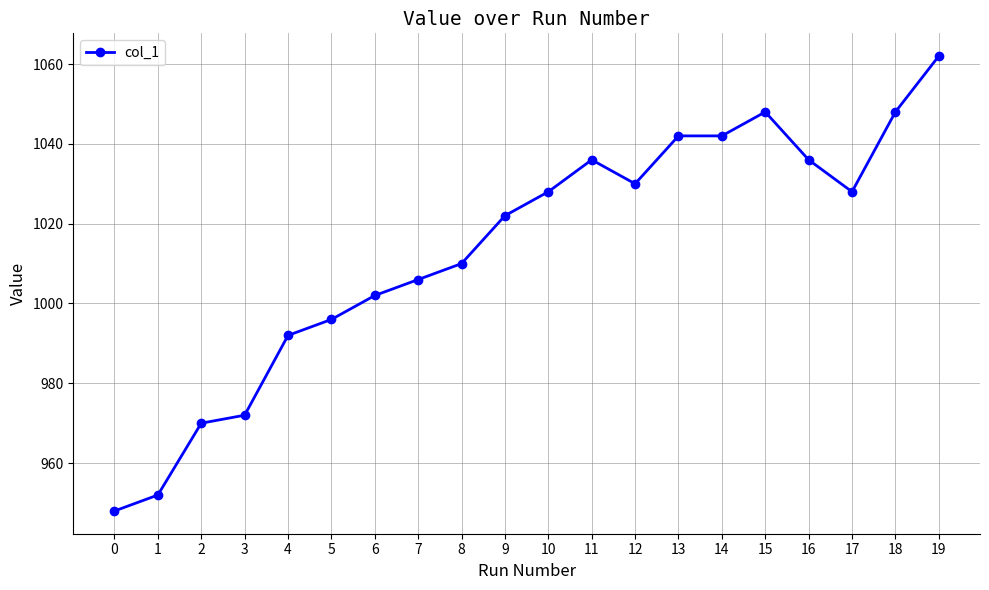

Where is the data nearest to the value 1005?

7